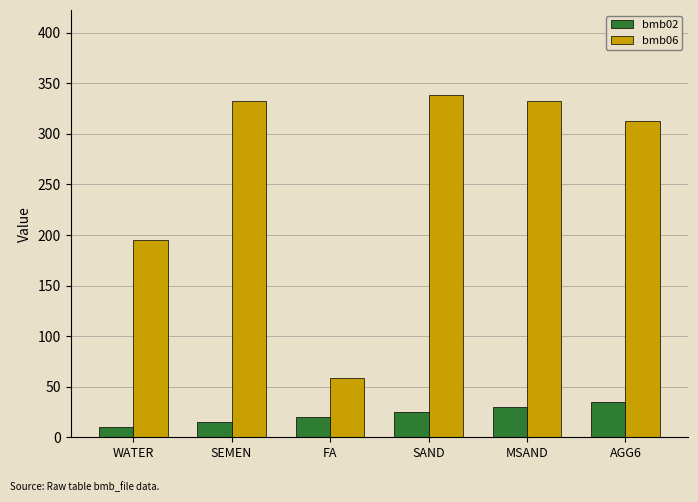

True or false: bmb02 has a value of 48 at AGG6.

False